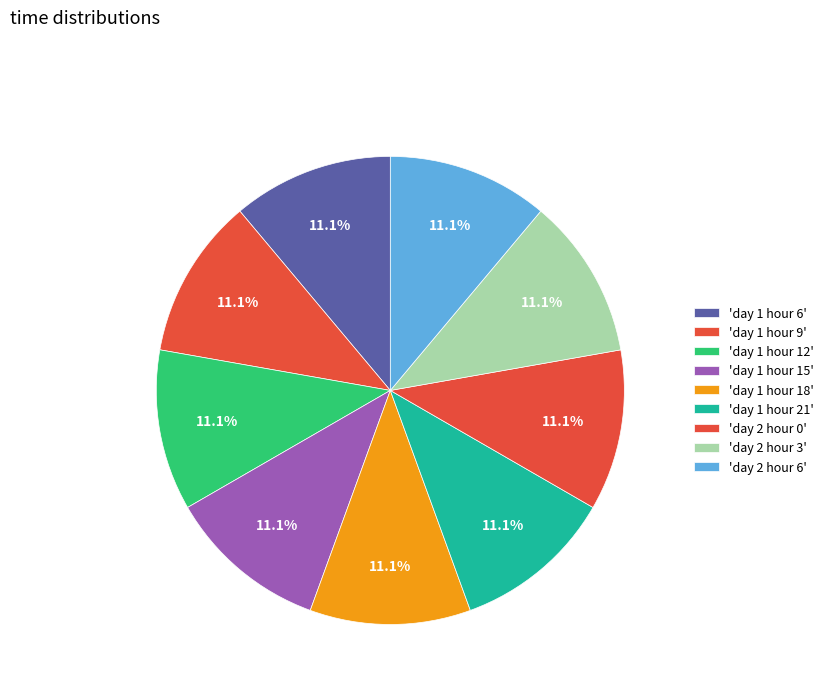

Count the number of slices in the pie.

9